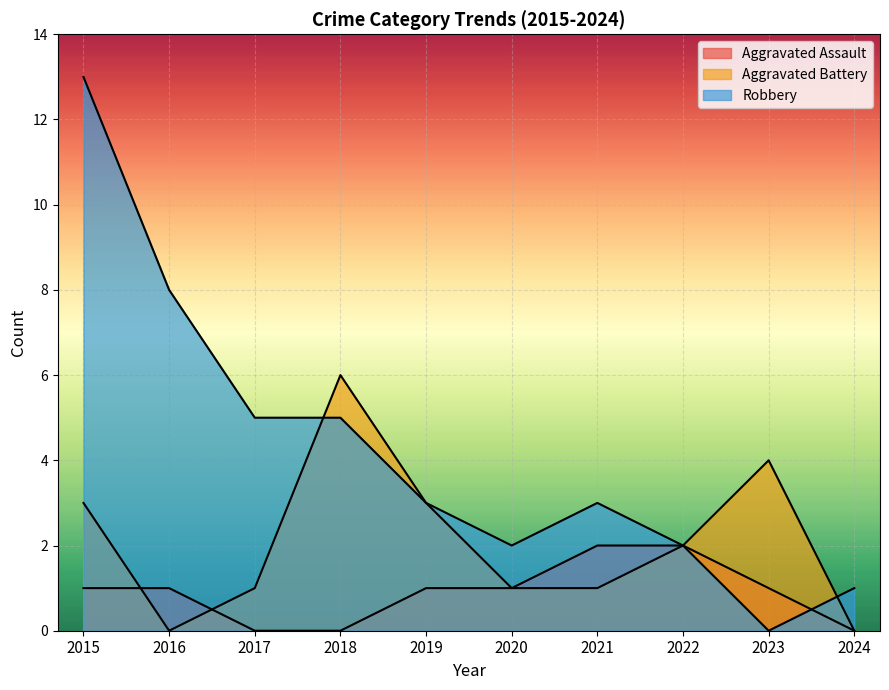

Reading left to right, list all the values displayed in this chart.

Aggravated Assault: 2015=1	2016=1	2017=0	2018=0	2019=1	2020=1	2021=2	2022=2	2023=1	2024=0
Aggravated Battery: 2015=3	2016=0	2017=1	2018=6	2019=3	2020=1	2021=1	2022=2	2023=4	2024=0
Robbery: 2015=13	2016=8	2017=5	2018=5	2019=3	2020=2	2021=3	2022=2	2023=0	2024=1